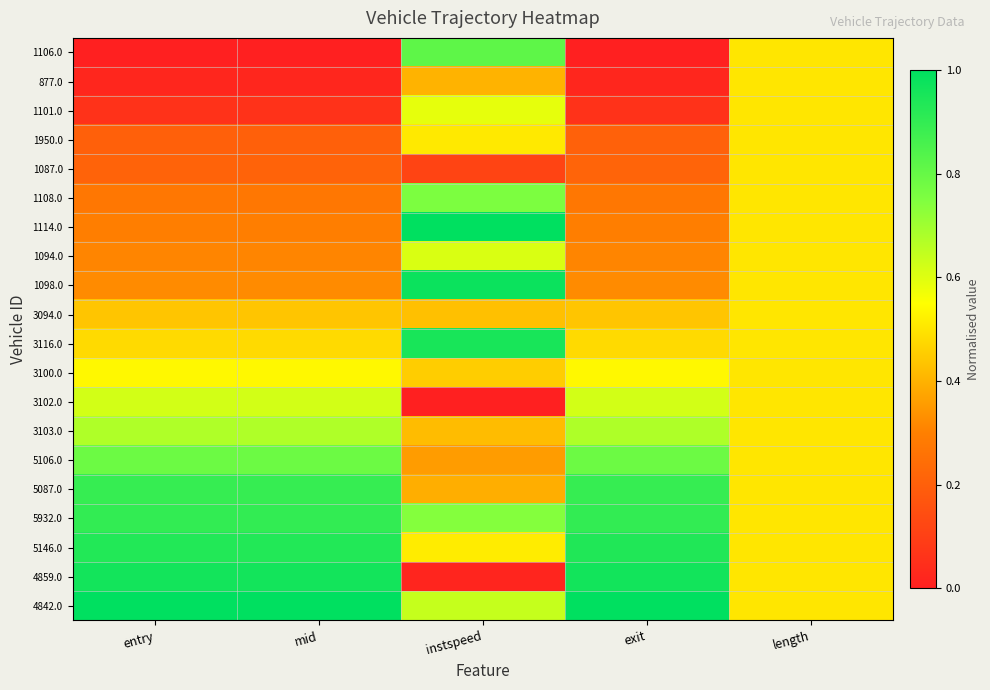

Reading left to right, what are all the values shown in this chart?

1106.0: entry=0.0	mid=0.0	instspeed=0.8	exit=0.0	length=0.5
877.0: entry=0.0	mid=0.0	instspeed=0.4	exit=0.0	length=0.5
1101.0: entry=0.1	mid=0.1	instspeed=0.6	exit=0.1	length=0.5
1950.0: entry=0.2	mid=0.2	instspeed=0.5	exit=0.2	length=0.5
1087.0: entry=0.2	mid=0.2	instspeed=0.1	exit=0.2	length=0.5
1108.0: entry=0.3	mid=0.3	instspeed=0.8	exit=0.3	length=0.5
1114.0: entry=0.3	mid=0.3	instspeed=1.0	exit=0.3	length=0.5
1094.0: entry=0.3	mid=0.3	instspeed=0.6	exit=0.3	length=0.5
1098.0: entry=0.3	mid=0.3	instspeed=1.0	exit=0.3	length=0.5
3094.0: entry=0.4	mid=0.4	instspeed=0.4	exit=0.4	length=0.5
3116.0: entry=0.5	mid=0.5	instspeed=1.0	exit=0.5	length=0.5
3100.0: entry=0.5	mid=0.5	instspeed=0.5	exit=0.5	length=0.5
3102.0: entry=0.6	mid=0.6	instspeed=0.0	exit=0.6	length=0.5
3103.0: entry=0.7	mid=0.7	instspeed=0.4	exit=0.7	length=0.5
5106.0: entry=0.8	mid=0.8	instspeed=0.4	exit=0.8	length=0.5
5087.0: entry=0.9	mid=0.9	instspeed=0.4	exit=0.9	length=0.5
5932.0: entry=0.9	mid=0.9	instspeed=0.7	exit=0.9	length=0.5
5146.0: entry=0.9	mid=0.9	instspeed=0.5	exit=0.9	length=0.5
4859.0: entry=1.0	mid=1.0	instspeed=0.0	exit=1.0	length=0.5
4842.0: entry=1.0	mid=1.0	instspeed=0.6	exit=1.0	length=0.5